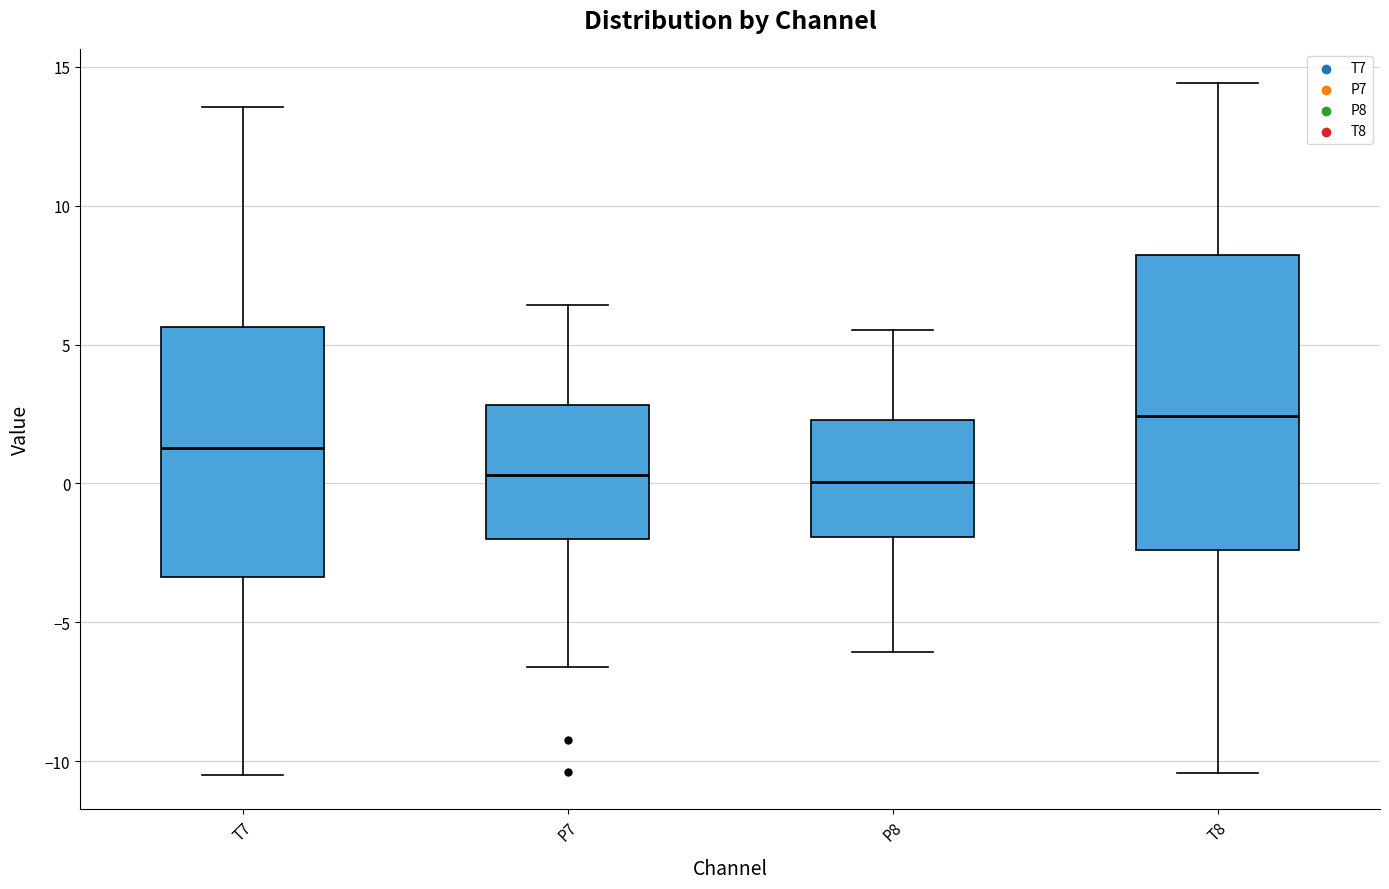

Where is the lower edge of the box for P8 on the y-axis? The values are not printed on the chart, so give them approximately, as read against the axis.

-2.0